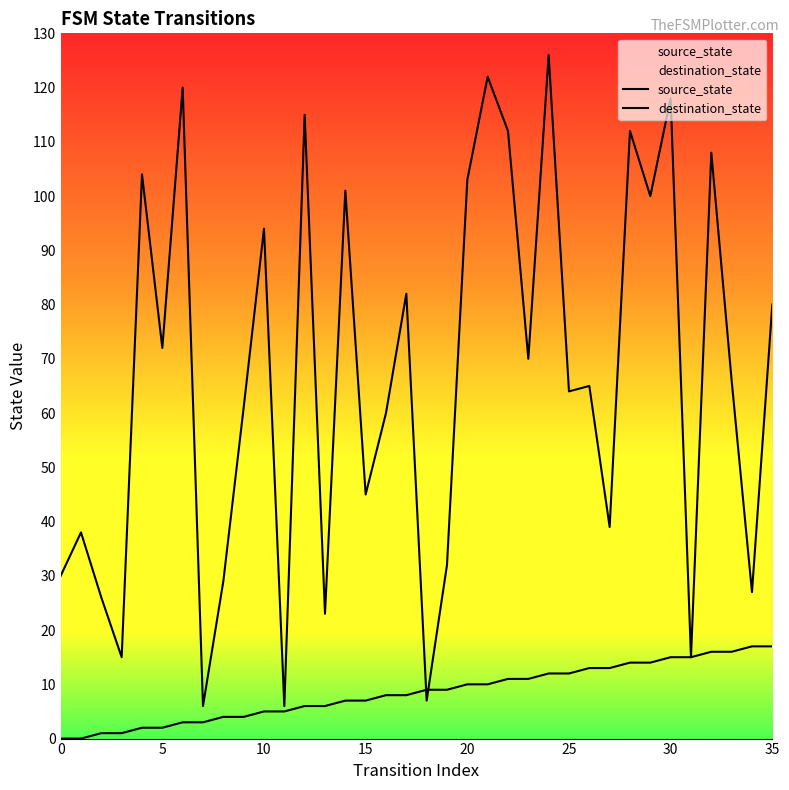

How many data points in source_state are above 9?

16